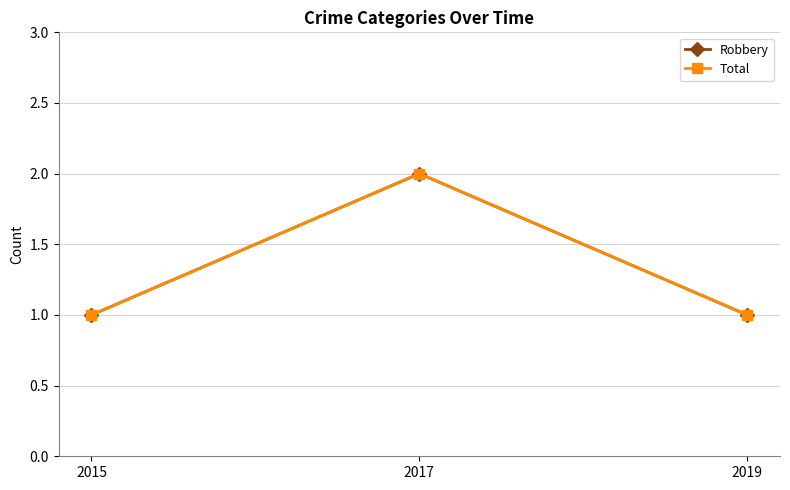

Is this an area chart (filled region under the line)?

No